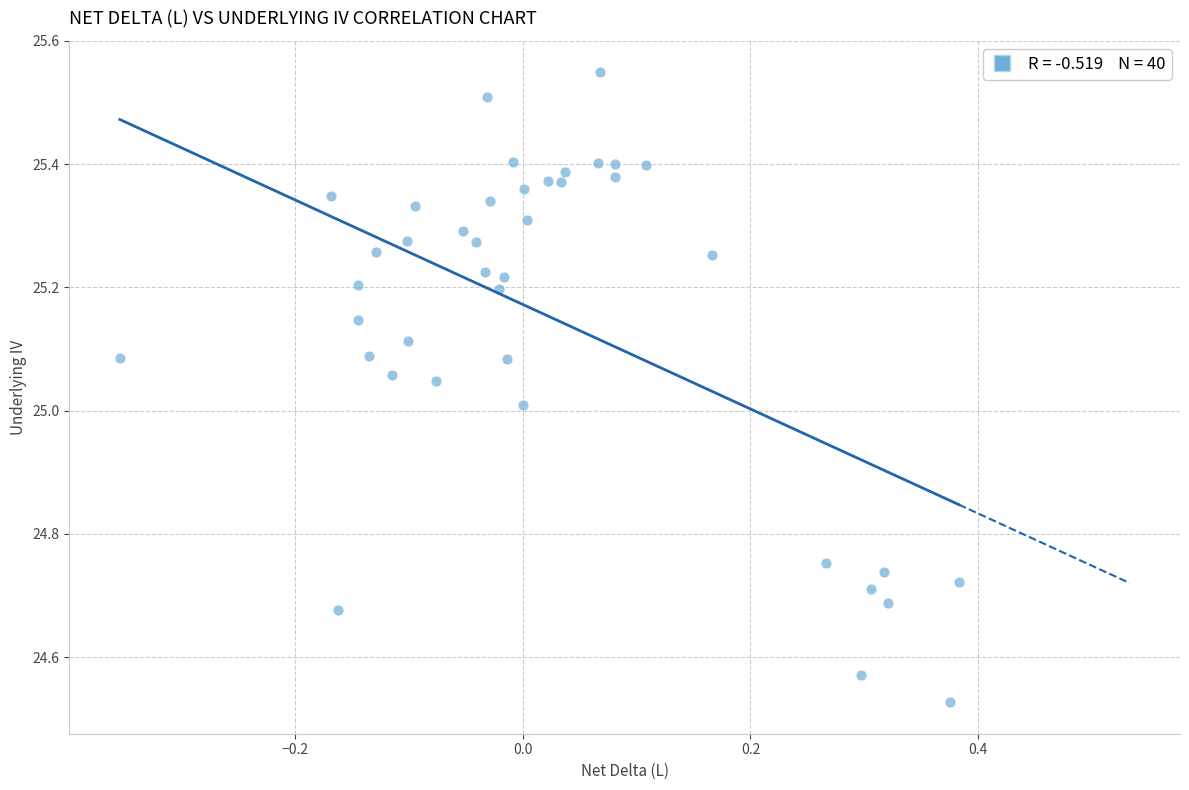

What is the range of Y values (max minus min)?

1.0